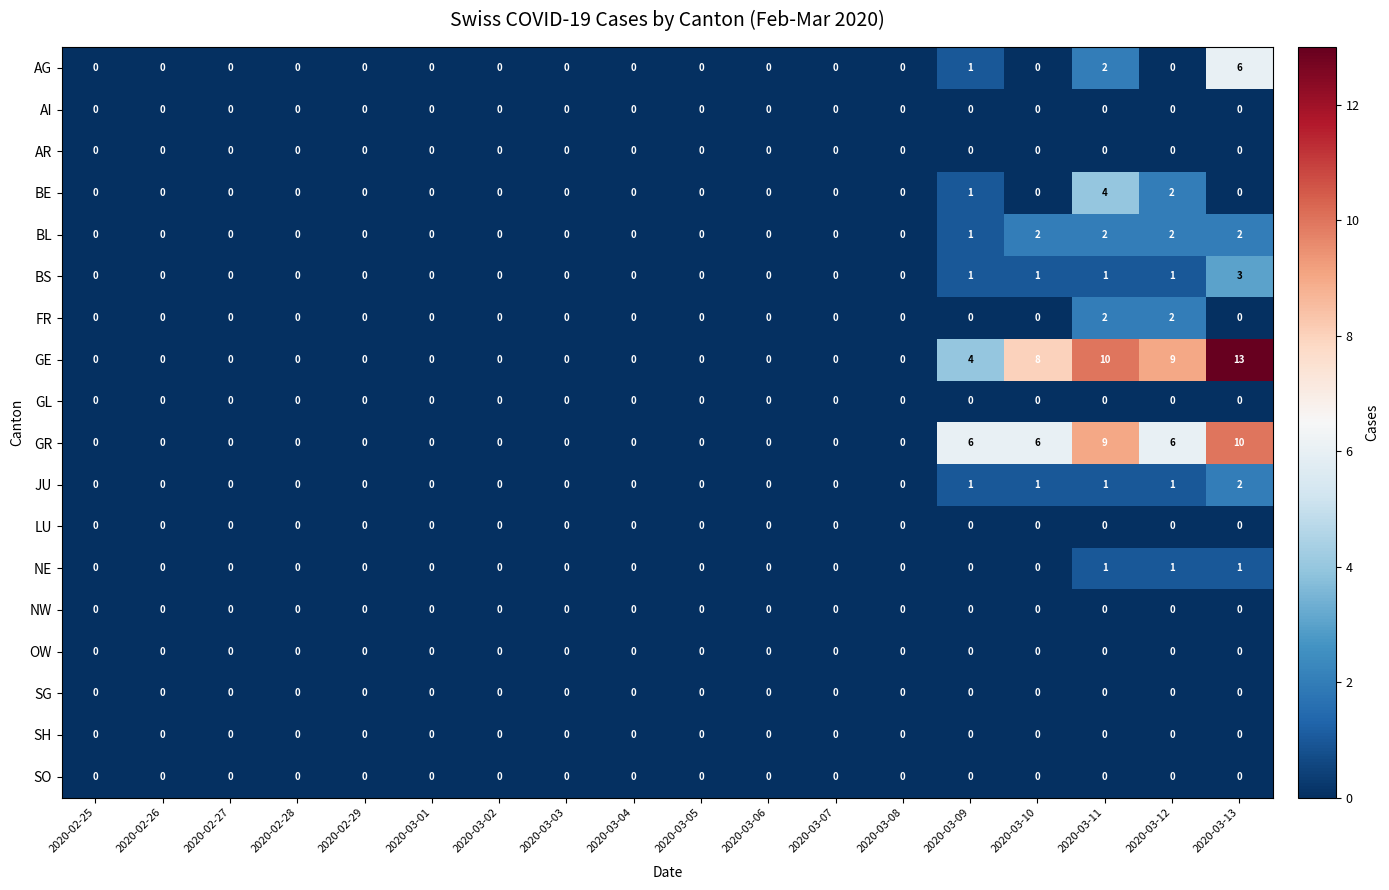

What is the spread (max minus min) of values at 2020-03-10?

8